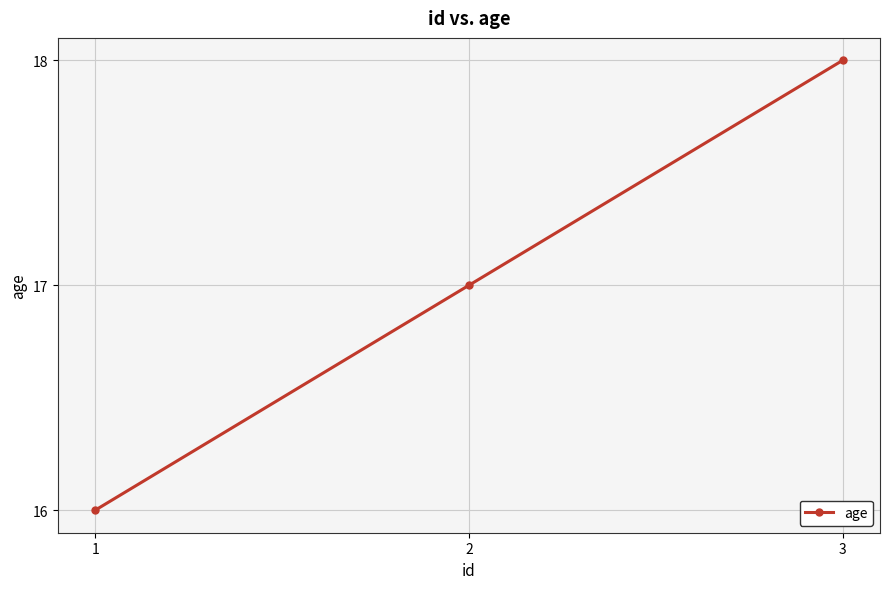

Reading left to right, transcribe all the data shown in this chart.

1=16	2=17	3=18